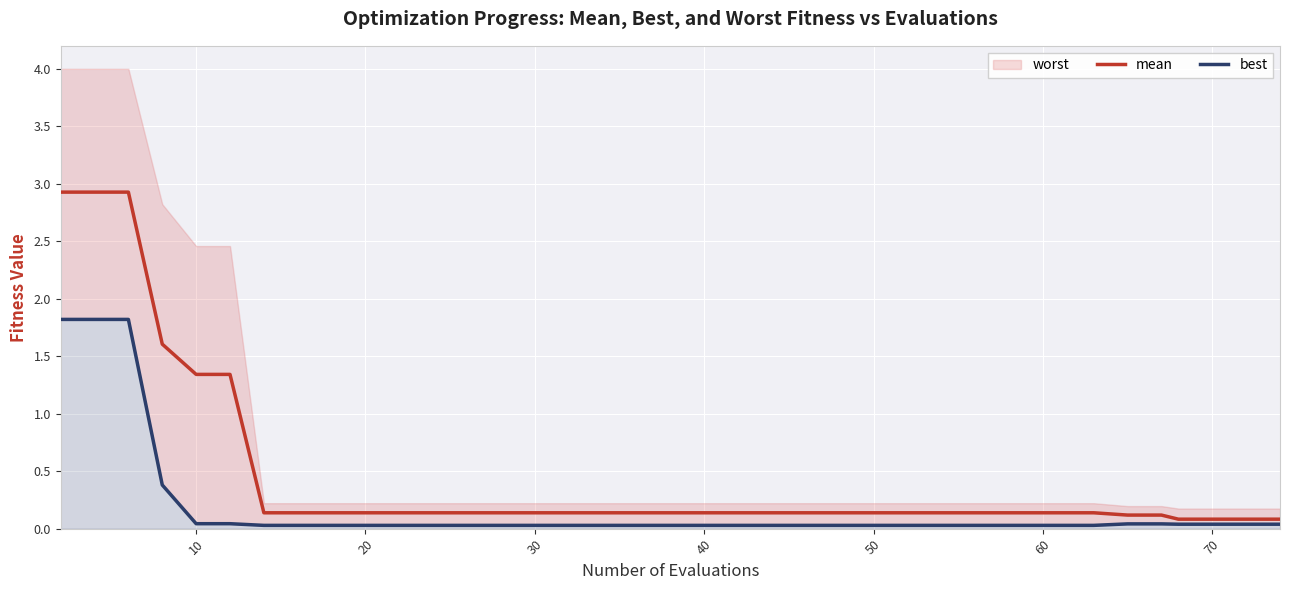

What is the maximum value for mean?

2.9